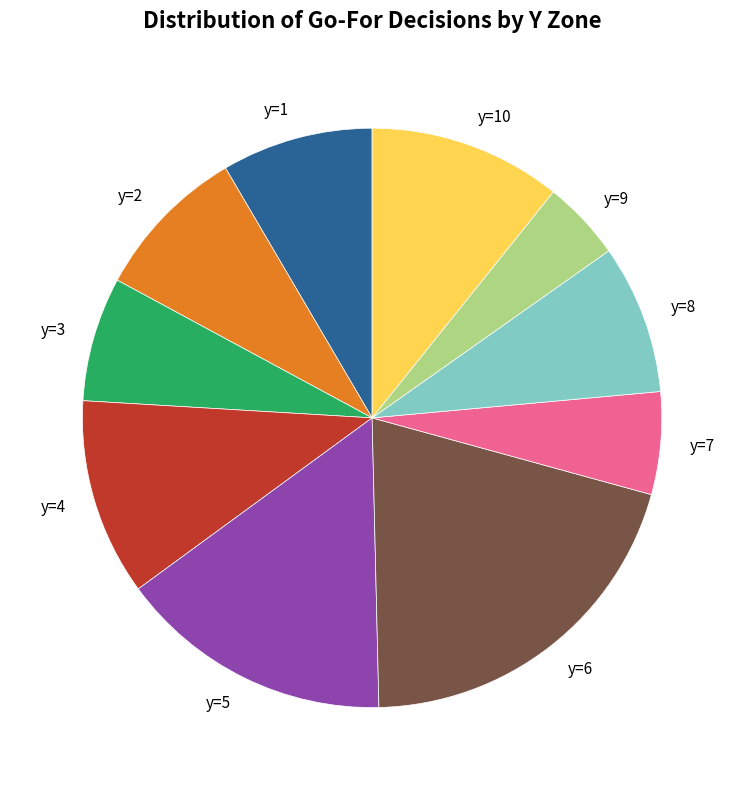

What is the ratio of the value at y=9 to the value at y=4?

0.4